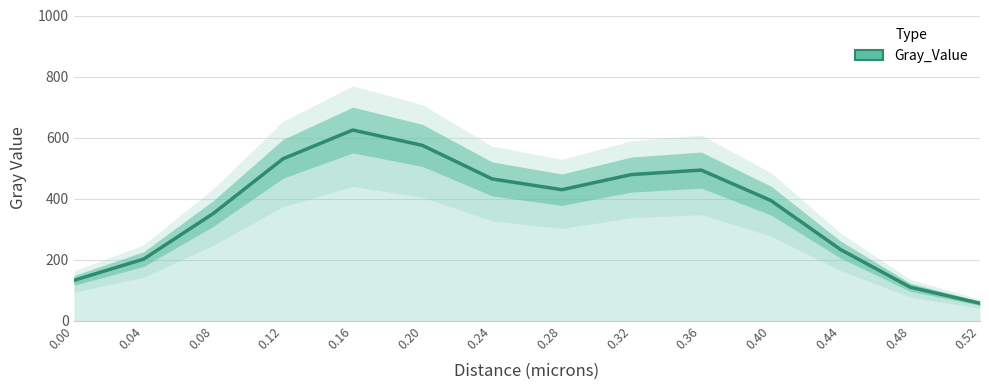

What is the difference between the maximum and minimum values?

567.9